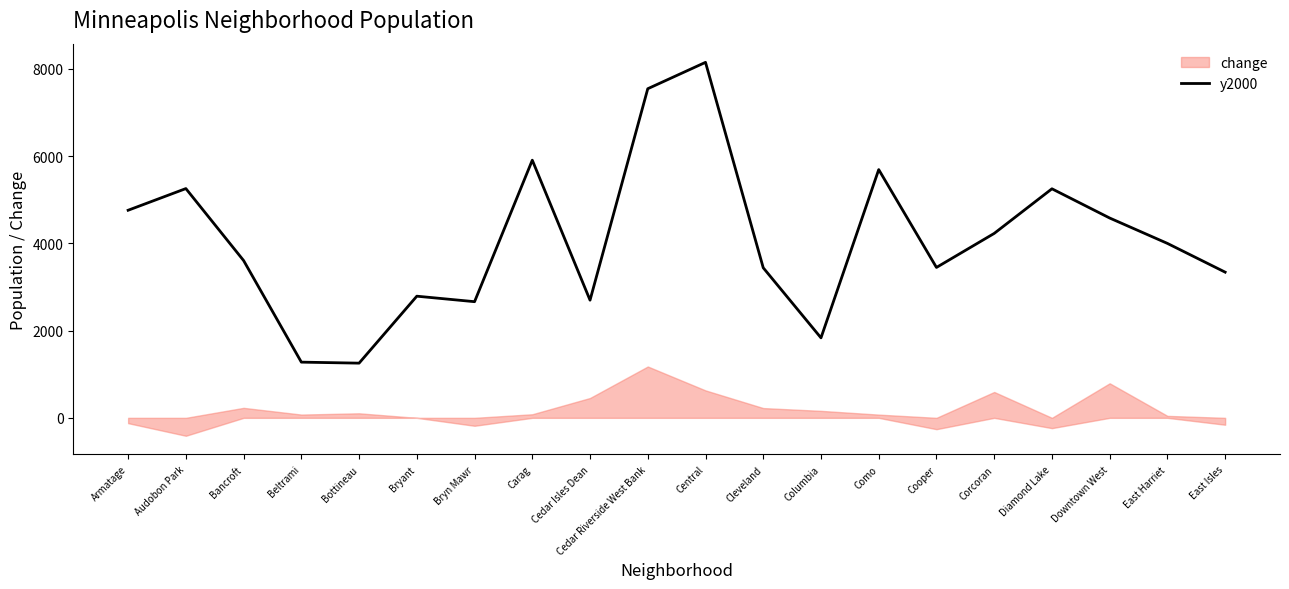

Rank the categories by value from lowest to highest.

Bottineau, Beltrami, Columbia, Bryn Mawr, Cedar Isles Dean, Bryant, East Isles, Cleveland, Cooper, Bancroft, East Harriet, Corcoran, Downtown West, Armatage, Diamond Lake, Audobon Park, Como, Carag, Cedar Riverside West Bank, Central